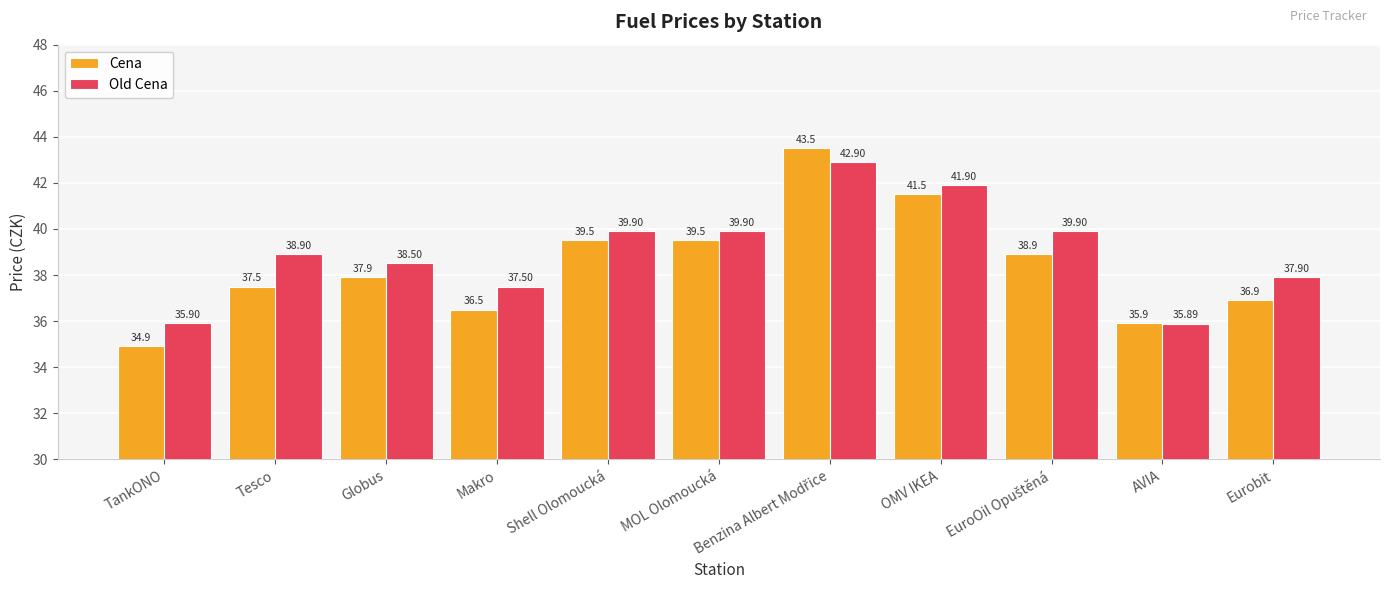

What is the label of the 3rd bar from the left?

Globus